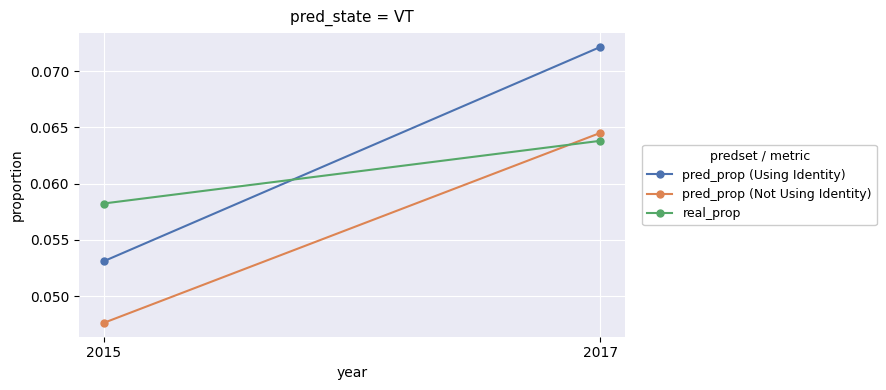

Between 2015 and 2017, which series saw the biggest shift?

pred_prop (Using Identity)